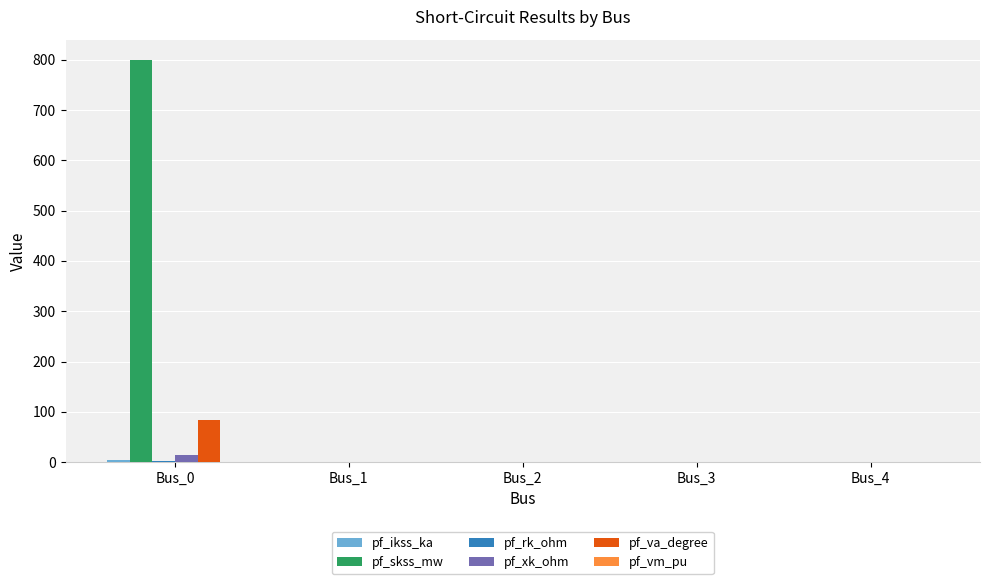

Which label corresponds to the largest value in the chart?

Bus_0